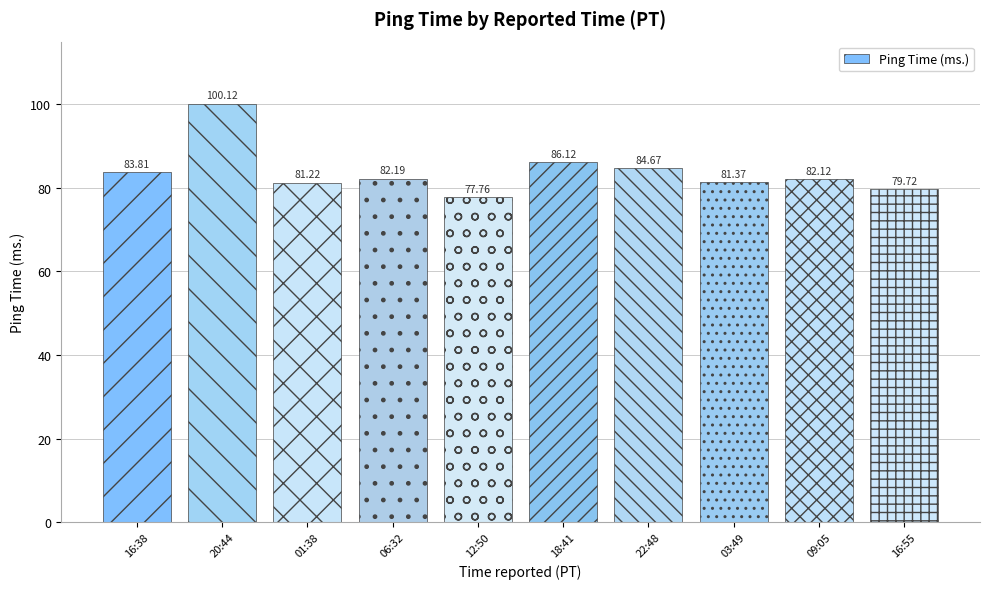

What is the difference between the maximum and minimum values?

22.4